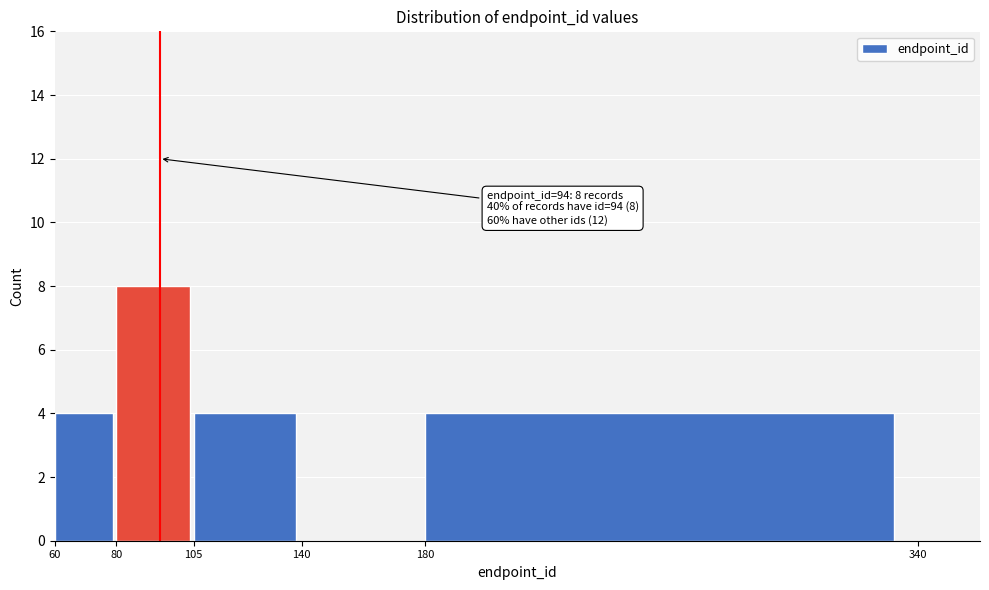

Which range on the x-axis has the tallest bar?

80 to 105